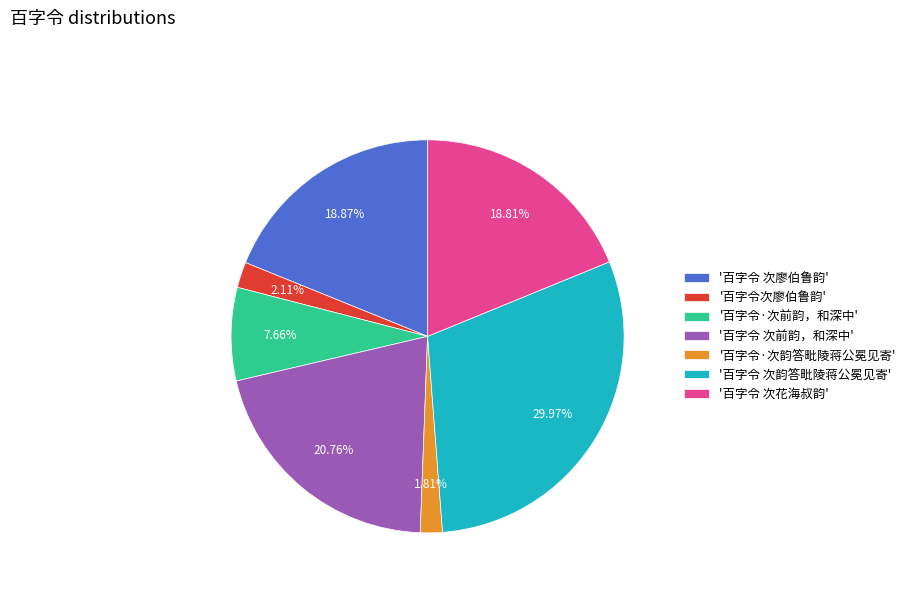

What is the largest slice in the pie chart?

'百字令 次韵答毗陵蒋公冕见寄'